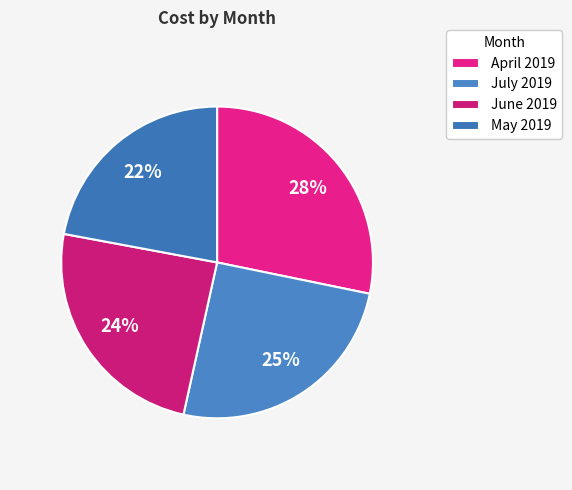

Which slice is the smallest?

May 2019